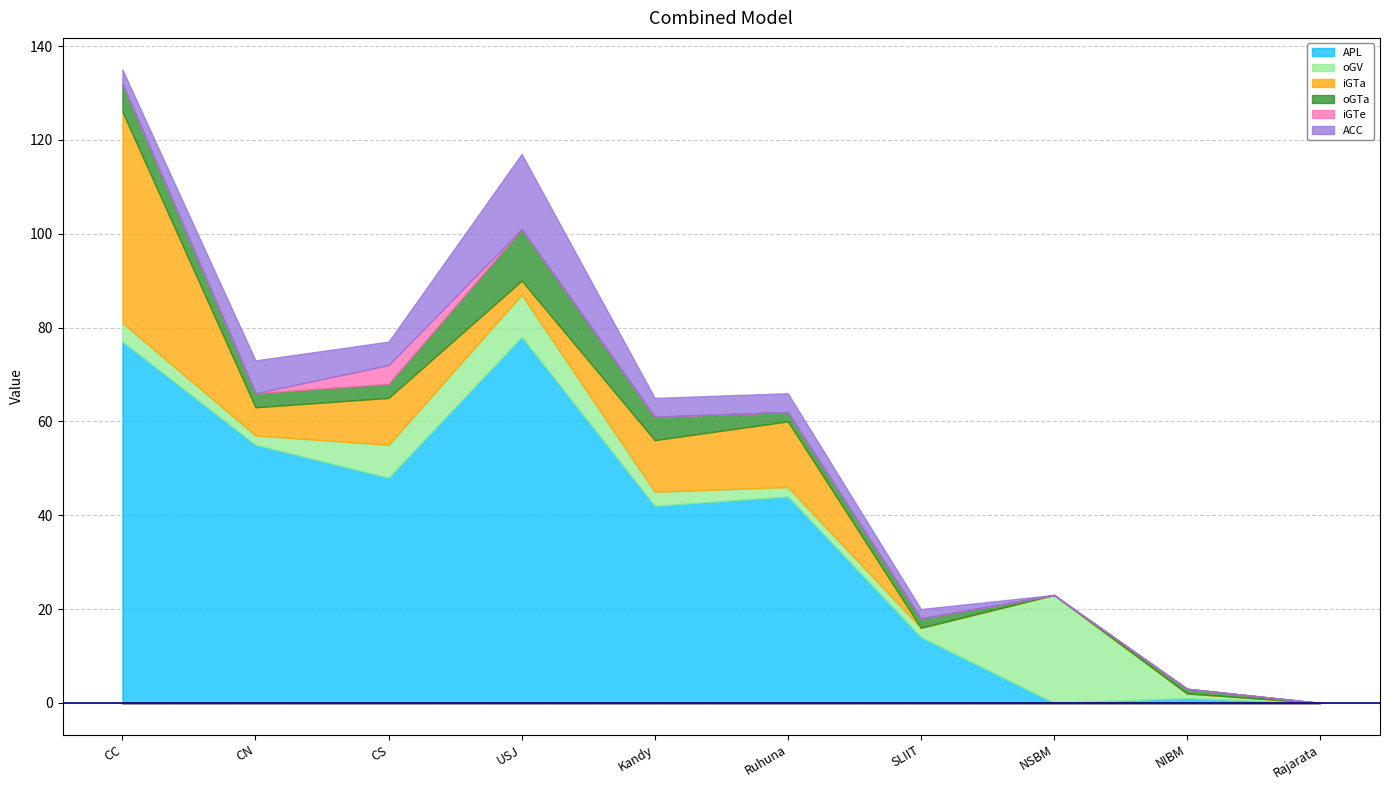

How many positive values does the APL series have?

8